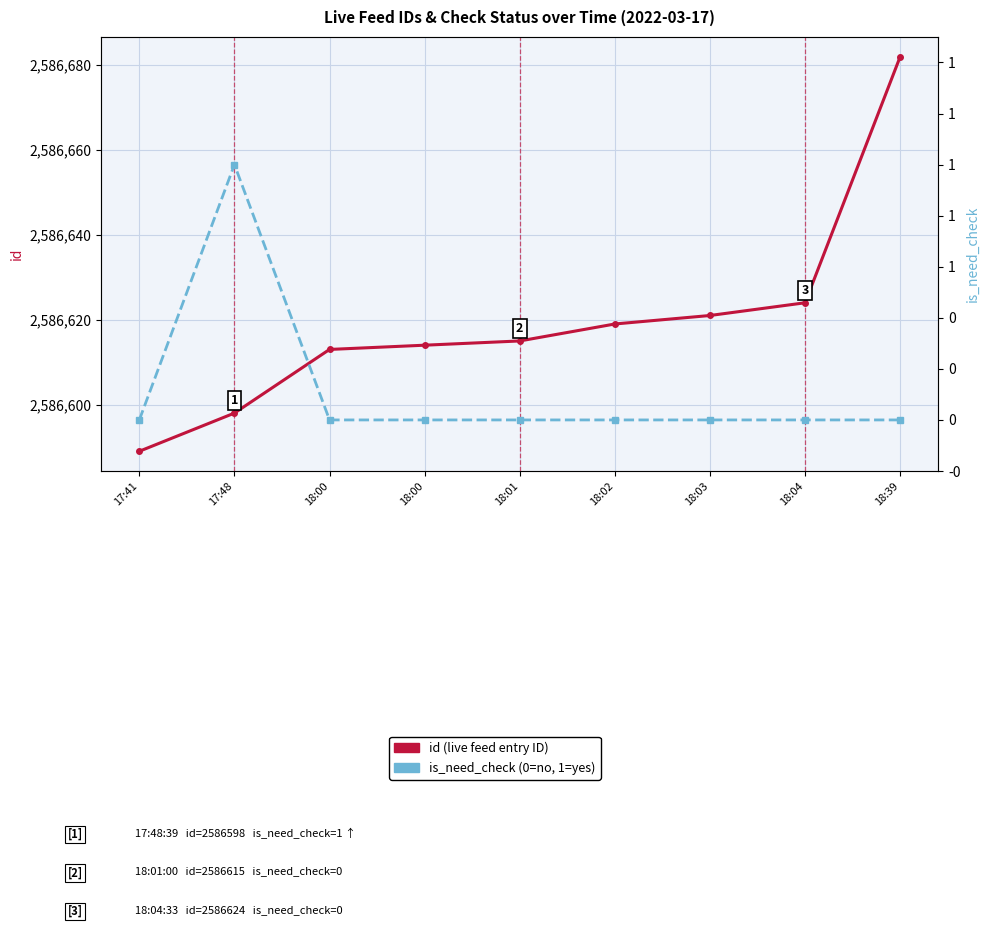

At which label is id (live feed) closest to 2586635?

18:04